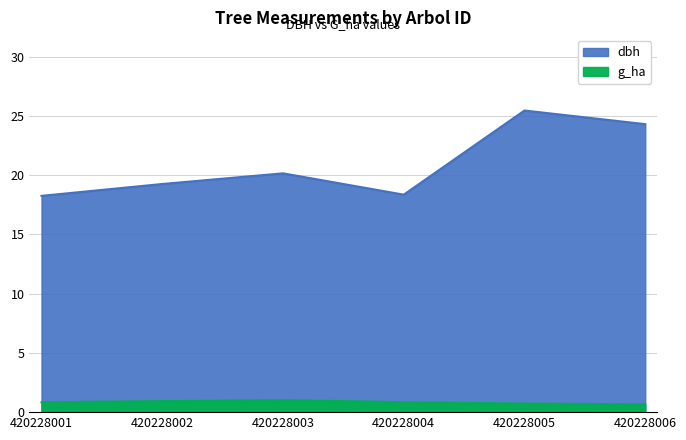

At which category is the sum across all series the highest?

420228005